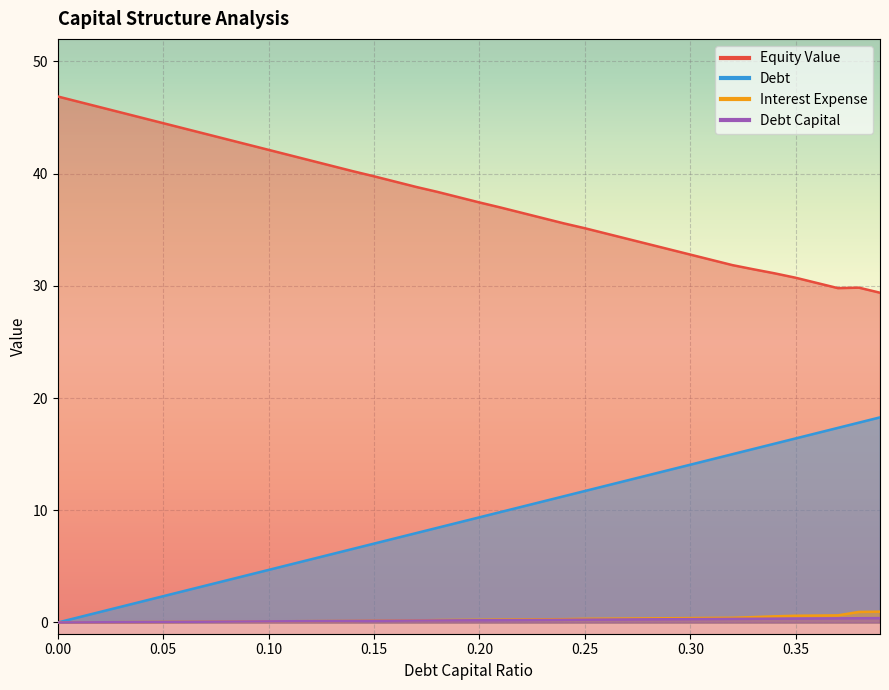

What is the spread (max minus min) of values at 0.37?

29.4